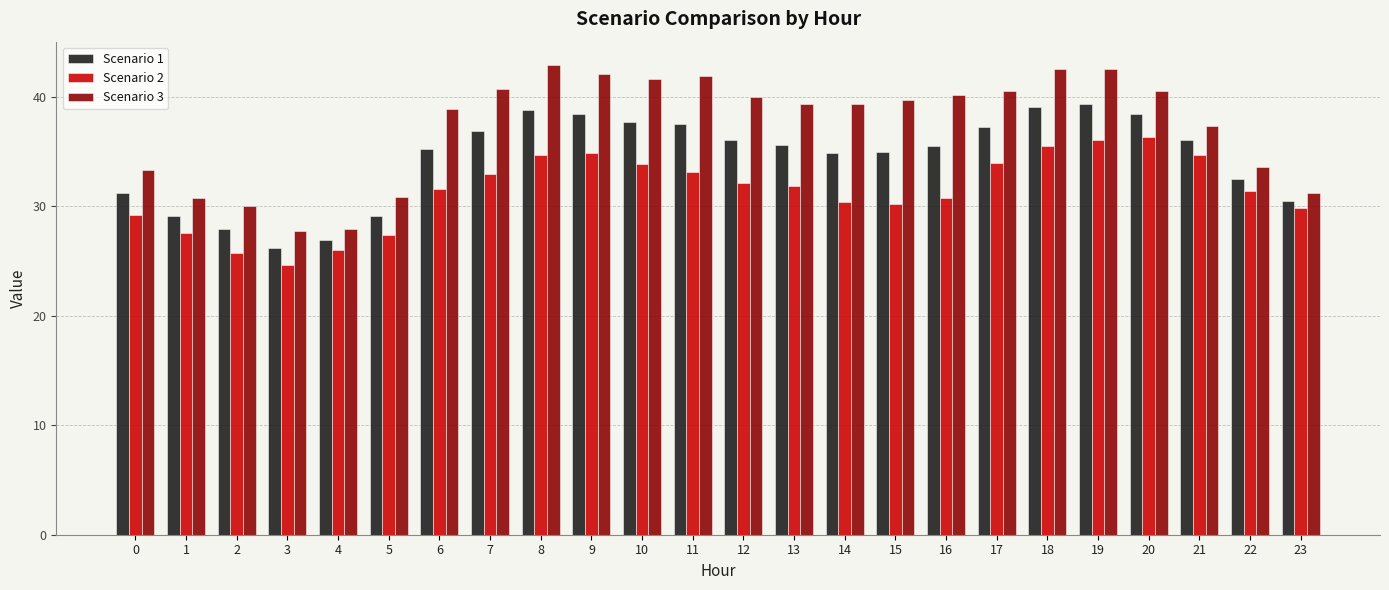

List the series in order of their peak value, lowest first.

Scenario 2, Scenario 1, Scenario 3